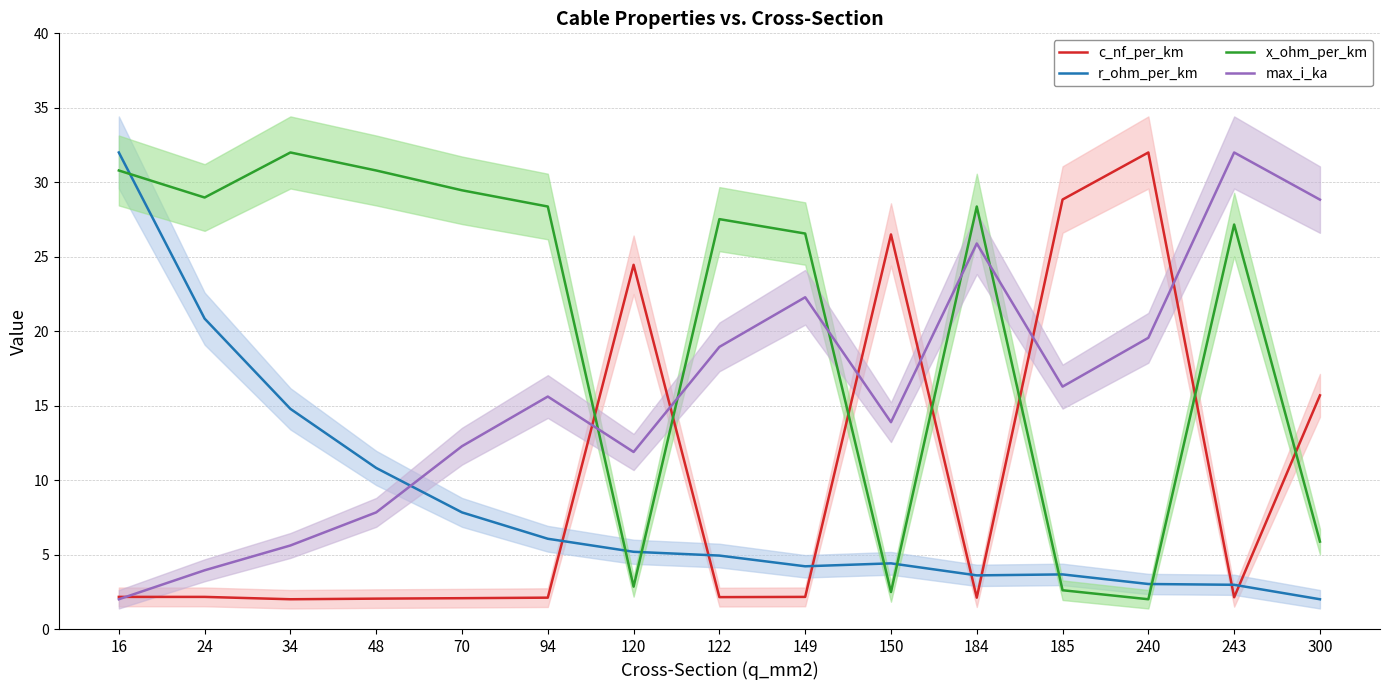

Count the number of categories in the chart.

15